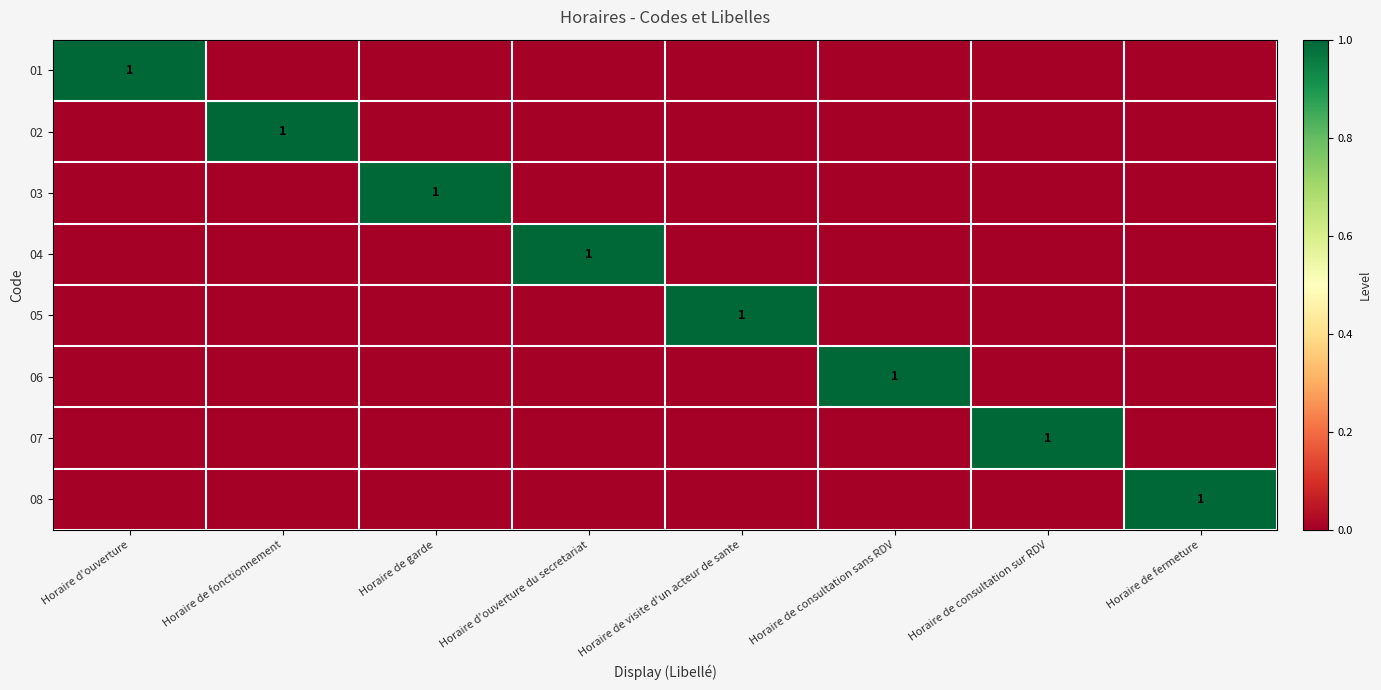

What is the difference between the highest and lowest values at Horaire de visite d'un acteur de sante?

1